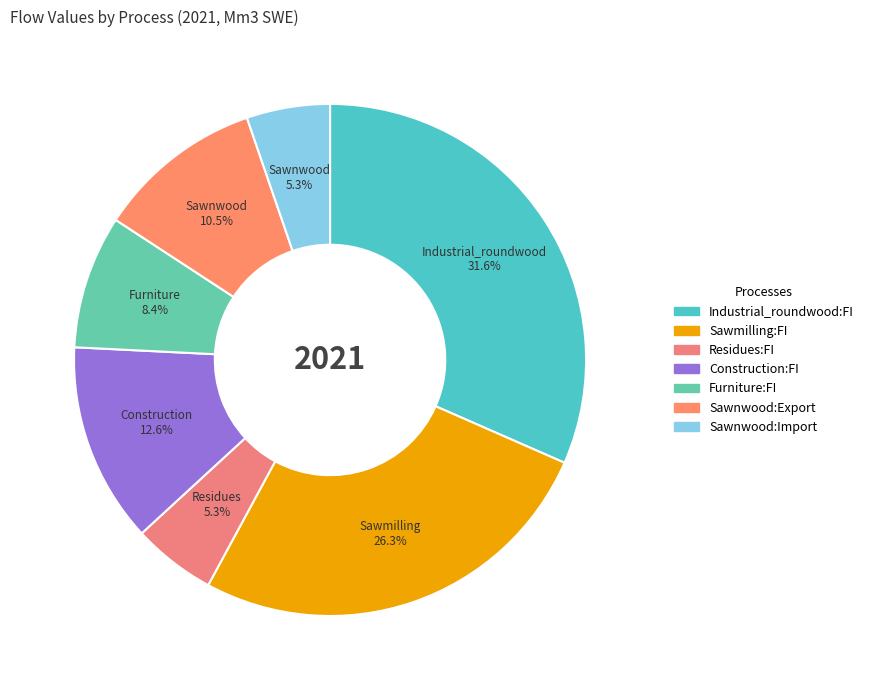

To the nearest percent, what is the combined percentage of Furniture:FI and Construction:FI?

21%